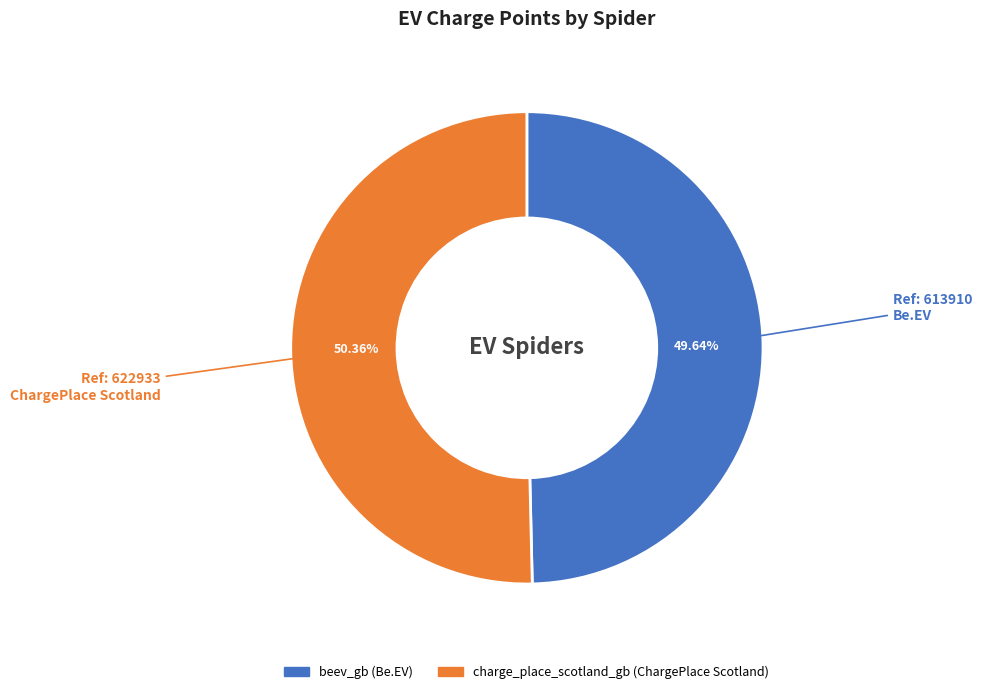

To the nearest percent, what portion does beev_gb represent?

50%